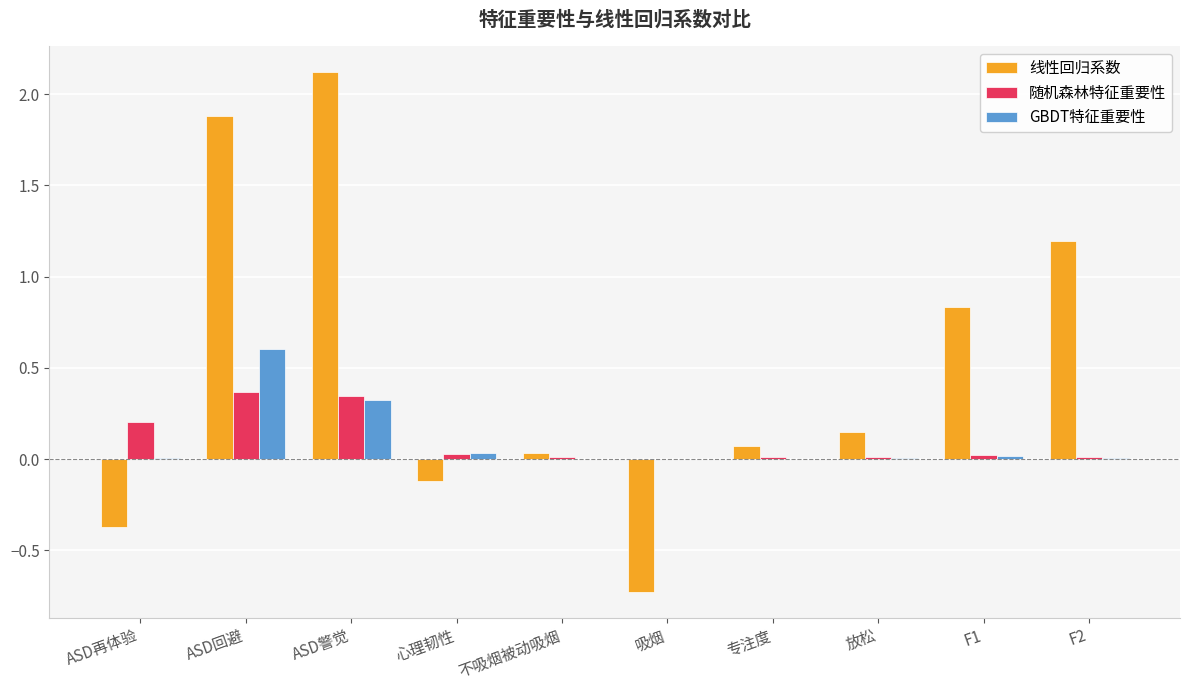

Which category has the highest value in the GBDT特征重要性 series?

ASD回避